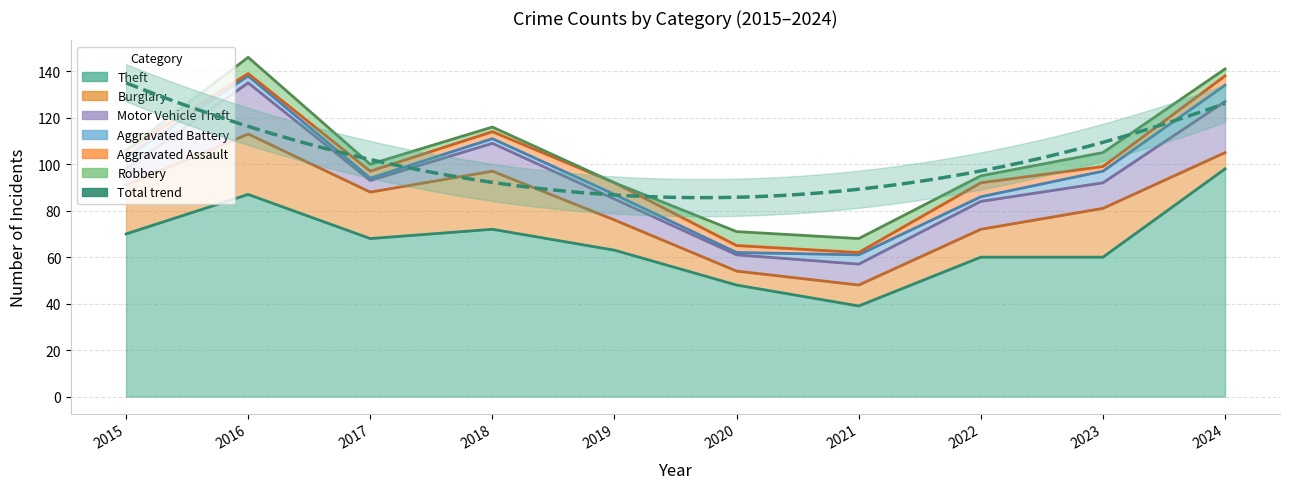

What is the average value of the Aggravated Battery series?

3